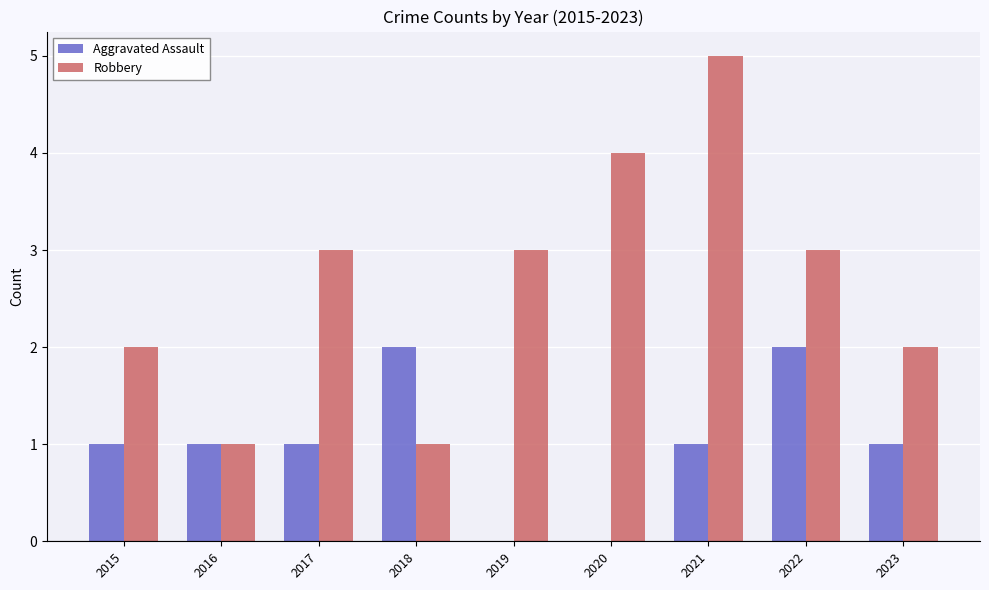

Reading right to left, what are all the values shown in this chart?

Aggravated Assault: 1	2	1	0	0	2	1	1	1
Robbery: 2	3	5	4	3	1	3	1	2